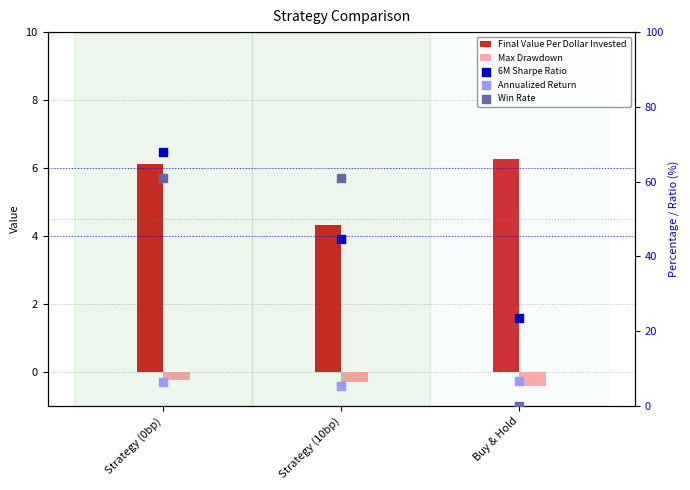

Which series reaches the minimum Y coordinate?

Max Drawdown